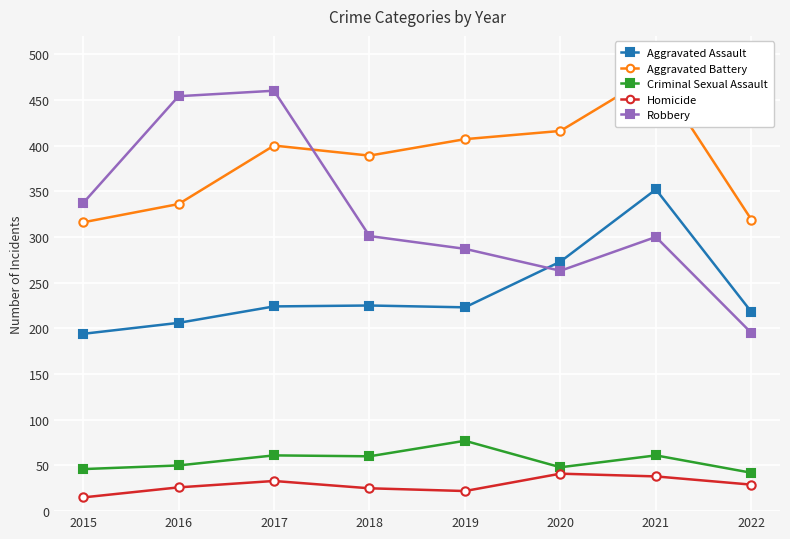

At which category is the sum across all series the highest?

2021